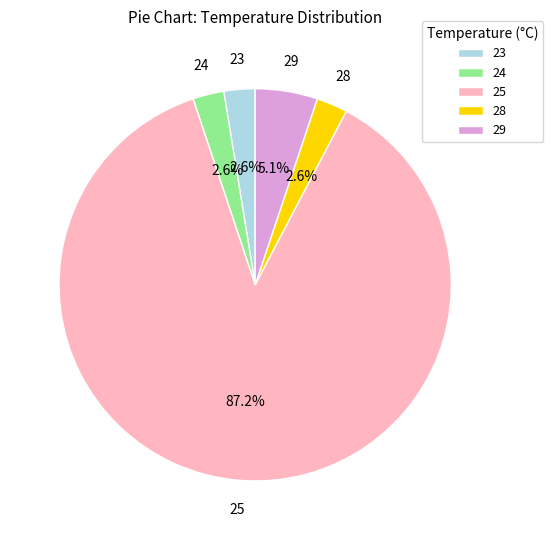

Which has a higher value, 25 or 28?

25